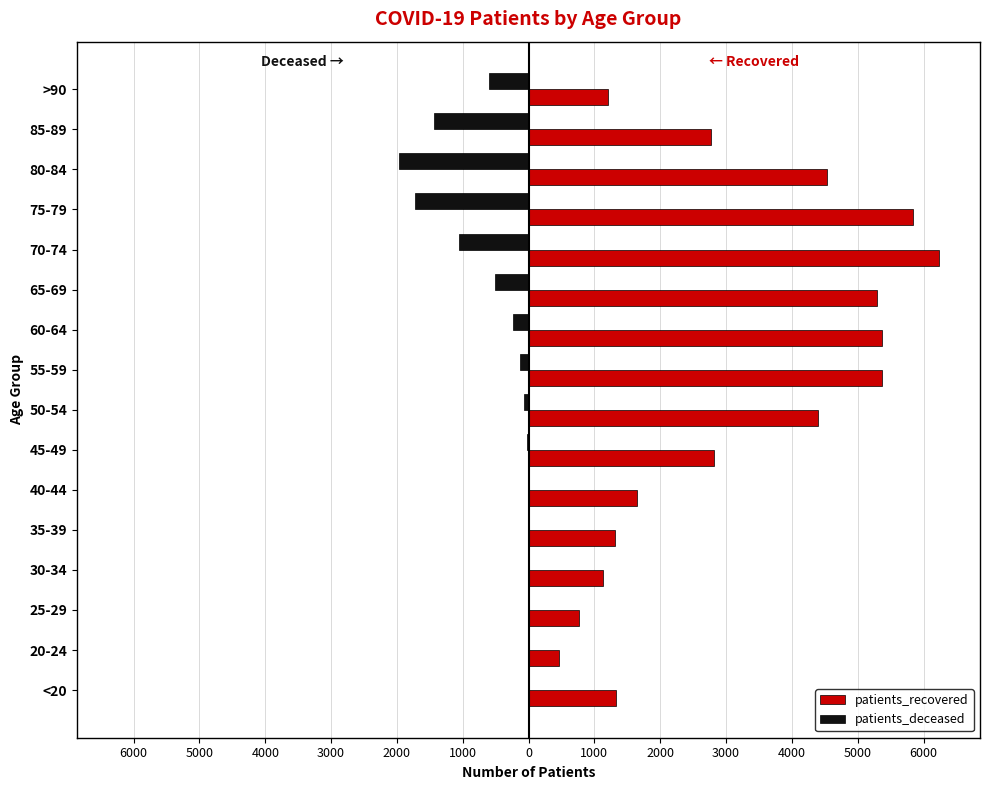

What are all the series names shown in the legend?

patients_recovered, patients_deceased